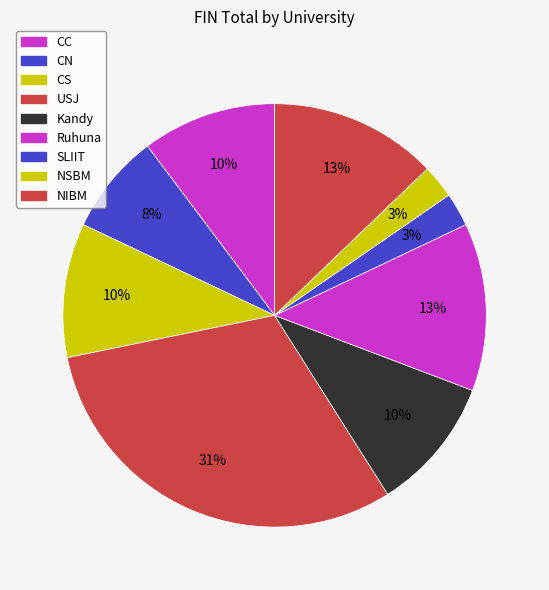

Is there any slice that represents more than half of the pie?

No